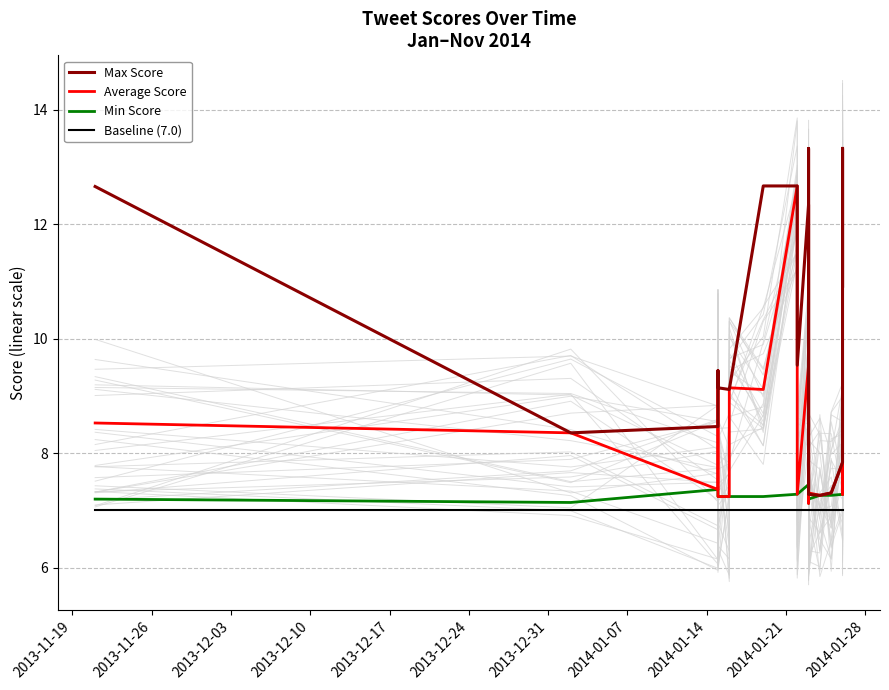

What is the maximum value shown in the chart?

13.3